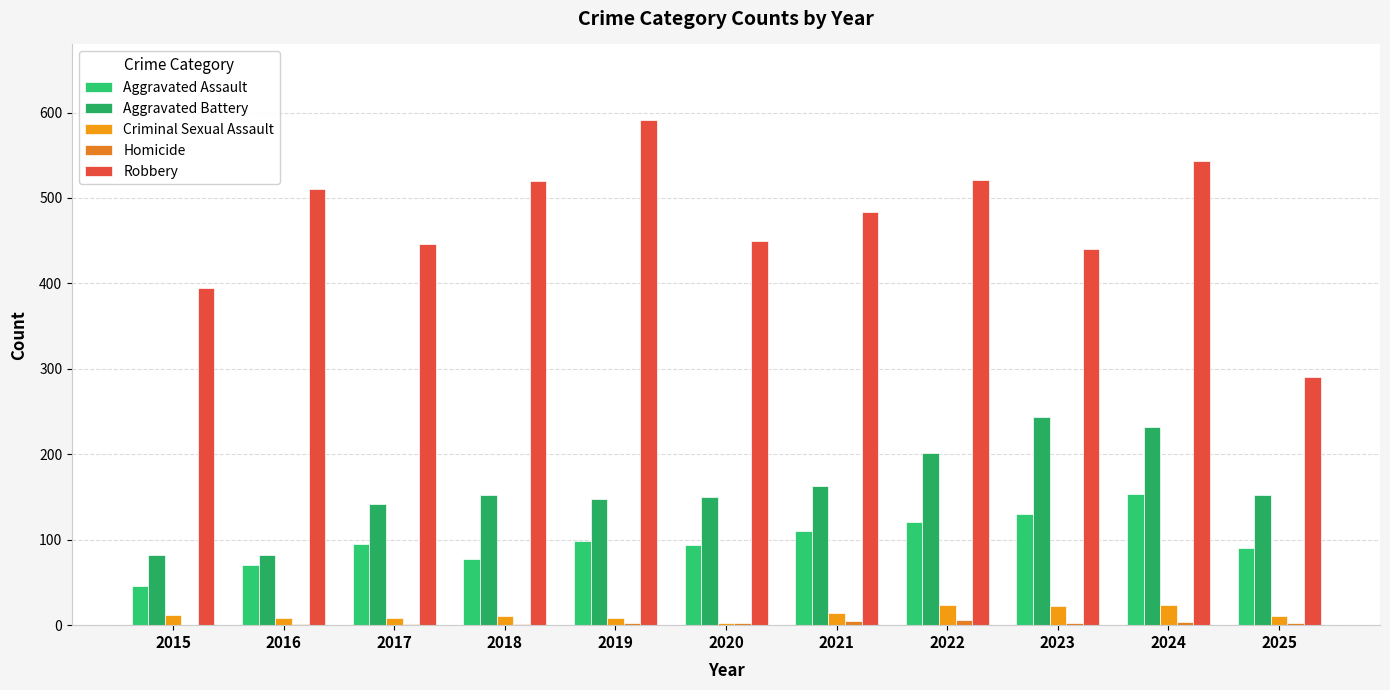

What is the value of the Robbery bar at the 7th from the left?

484